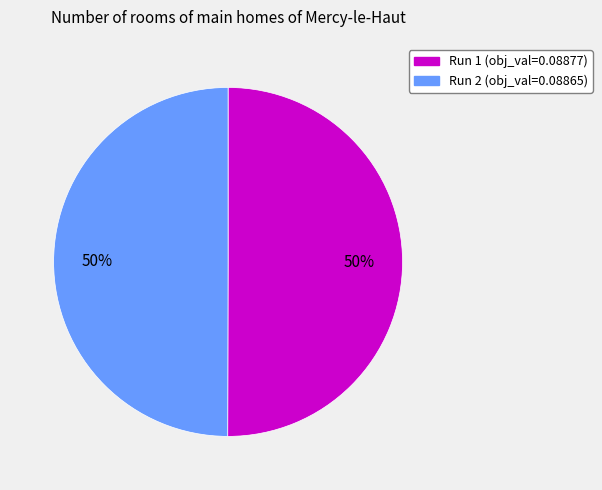

The Run 2 slice represents 42% of the pie. True or false?

False